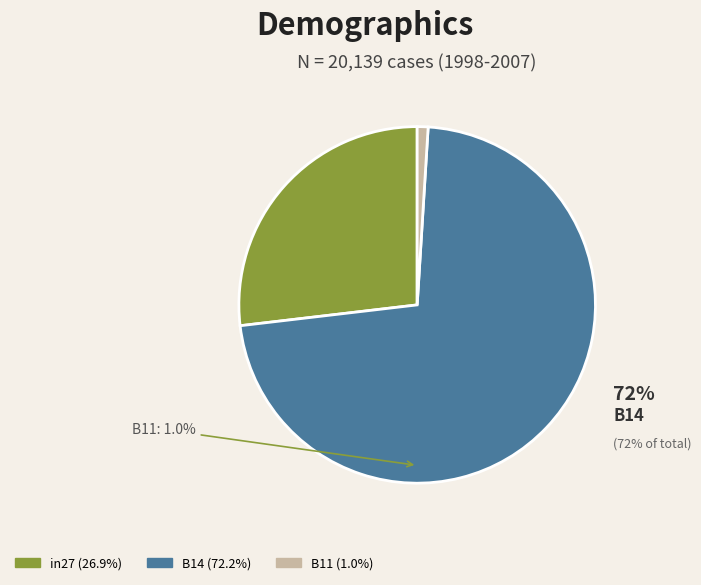

Count the number of slices in the pie.

3